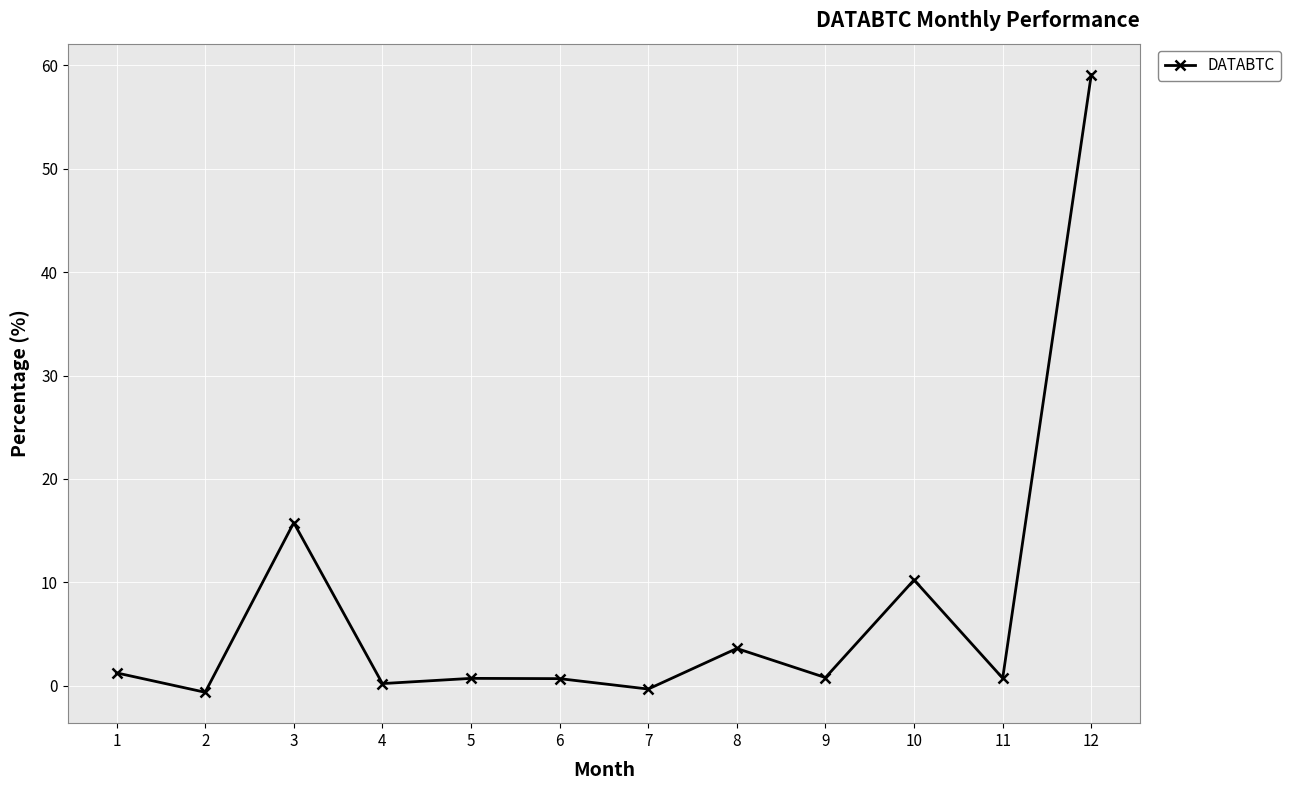

What is the change in value from 4 to 9?

+0.6